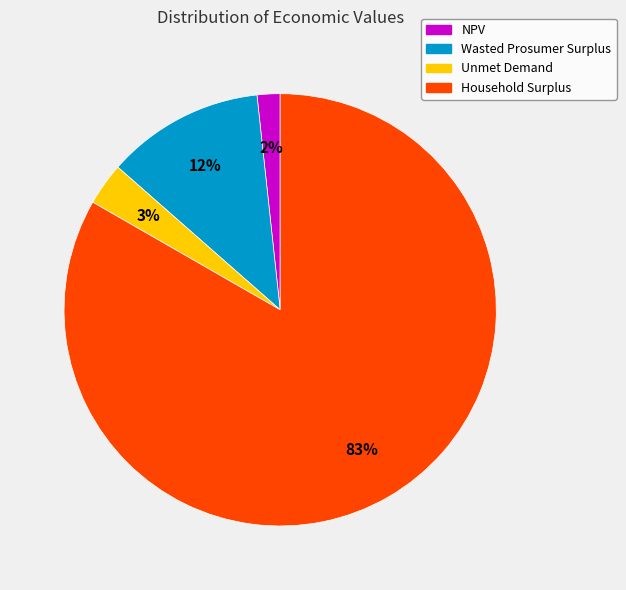

Which slice is the smallest?

NPV